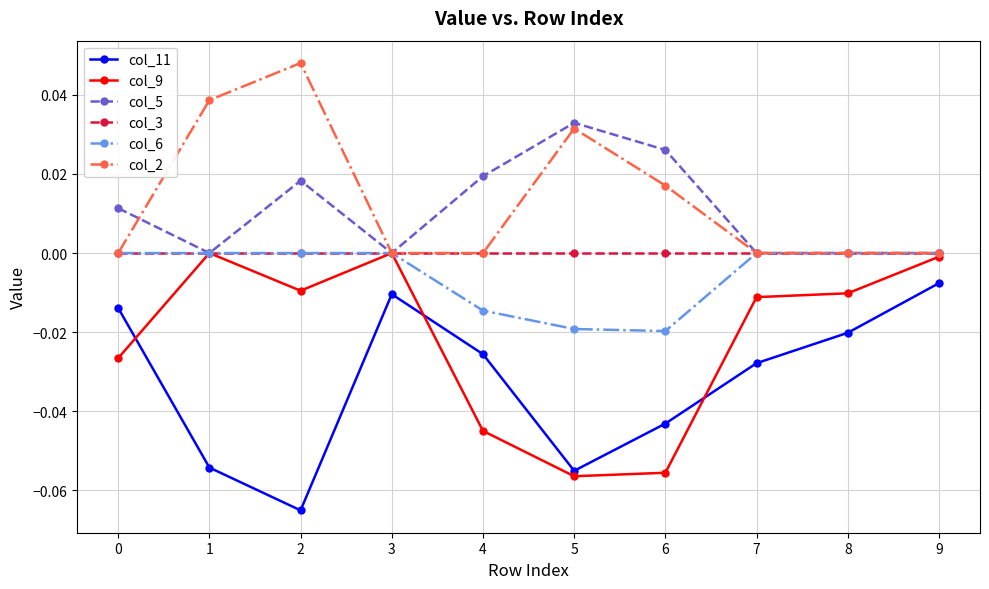

Is the value of col_3 at 4 greater than the value of col_11 at 4?

Yes